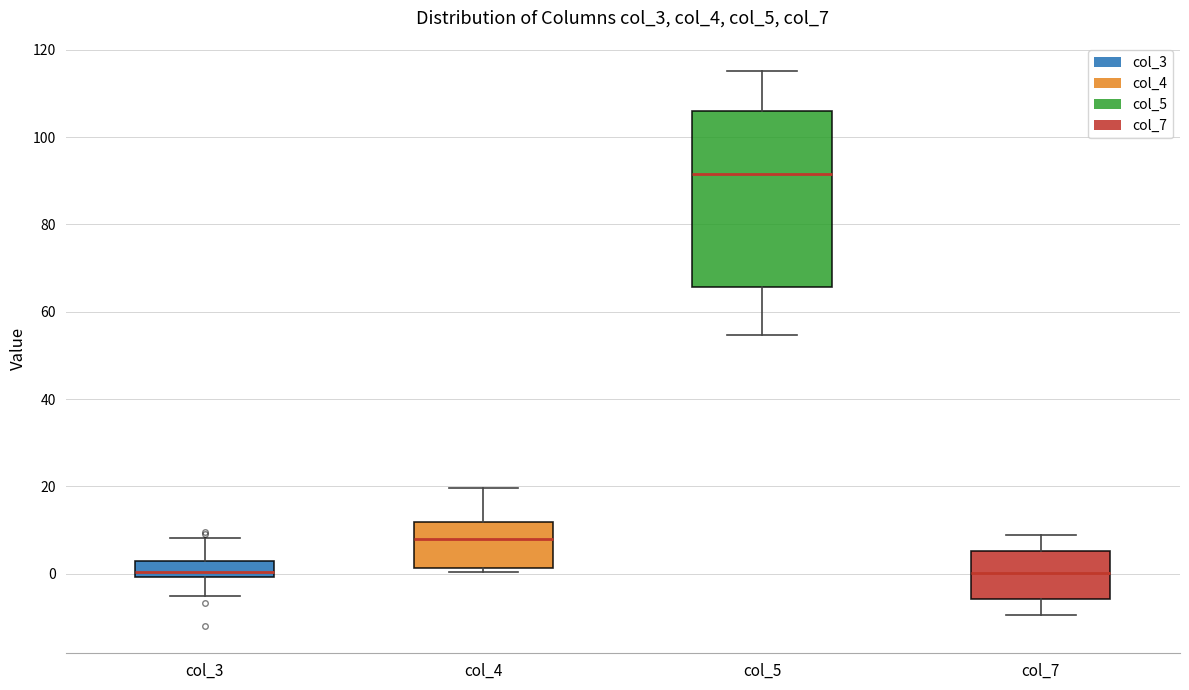

Reading left to right, transcribe this box plot: for each box, give where its median line is, the range the box spans, and where its two whiskers end, as read against the y-axis. The values are not printed on the chart, so give them approximately, as read against the axis.

col_3: median 0 (just above the box's lower edge), box 0 to 2, whiskers -6 to 8
col_4: median 8, box 2 to 12, whiskers 0 to 20
col_5: median 92, box 66 to 106, whiskers 54 to 116
col_7: median 0, box -6 to 6, whiskers -10 to 8